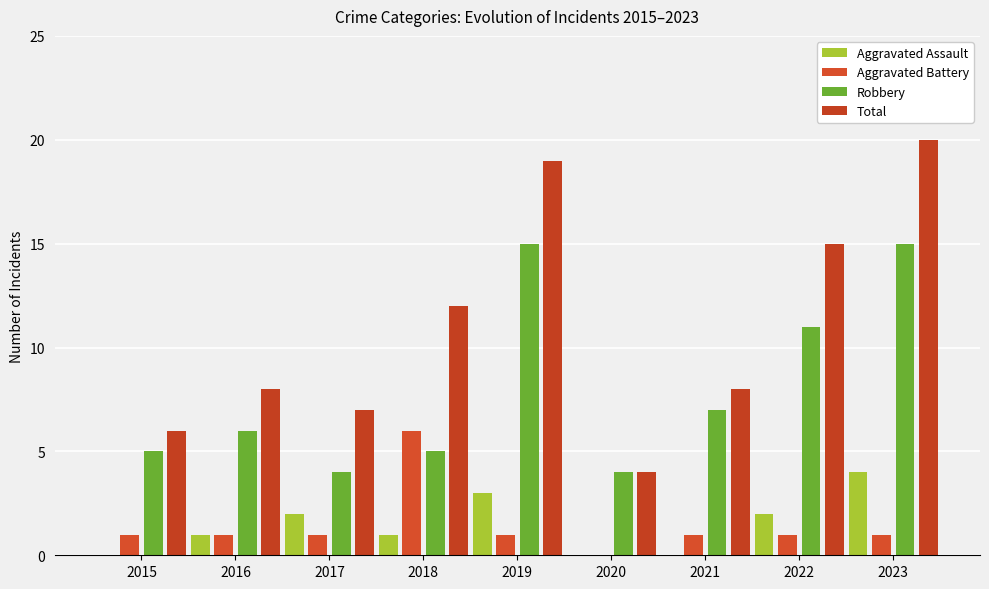

What is the sum of the Robbery values at 2017 and 2019?

19